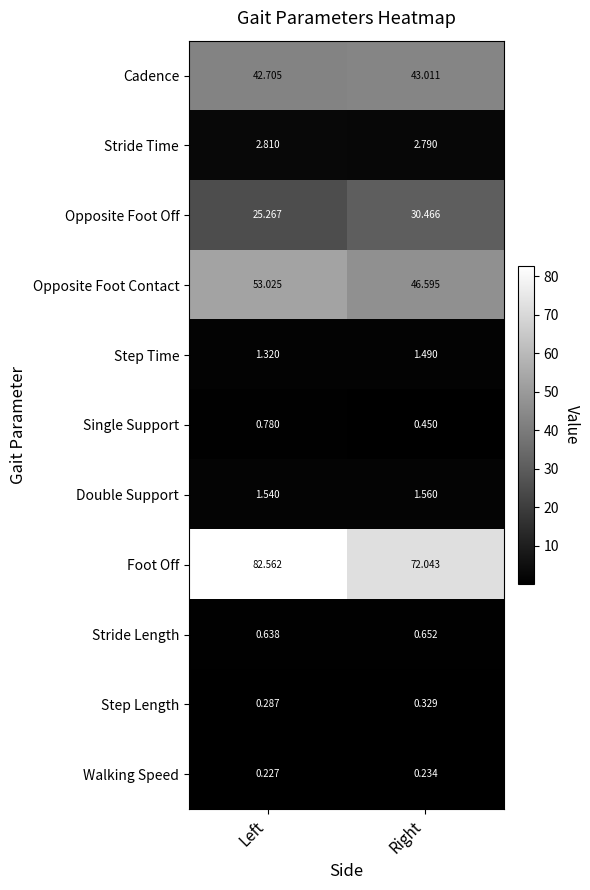

Which category has the lowest value in the Foot Off series?

Right